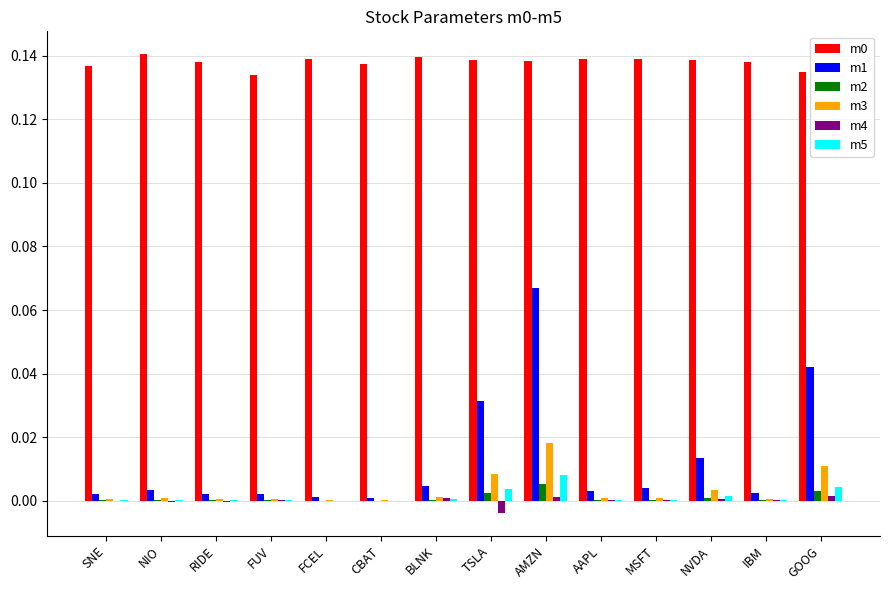

At which category is the sum across all series the highest?

AMZN